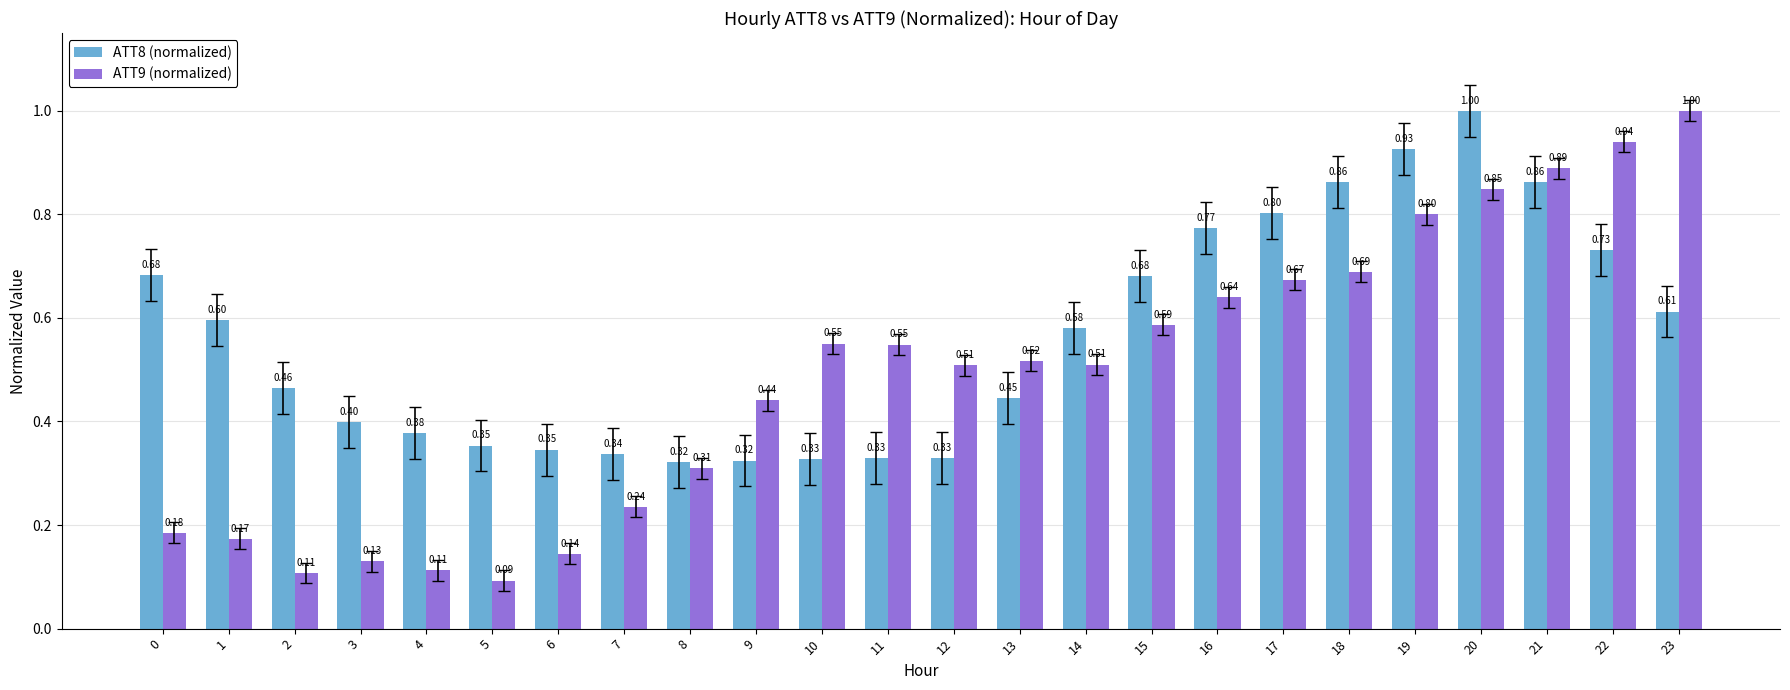

At which category is the sum across all series the highest?

20